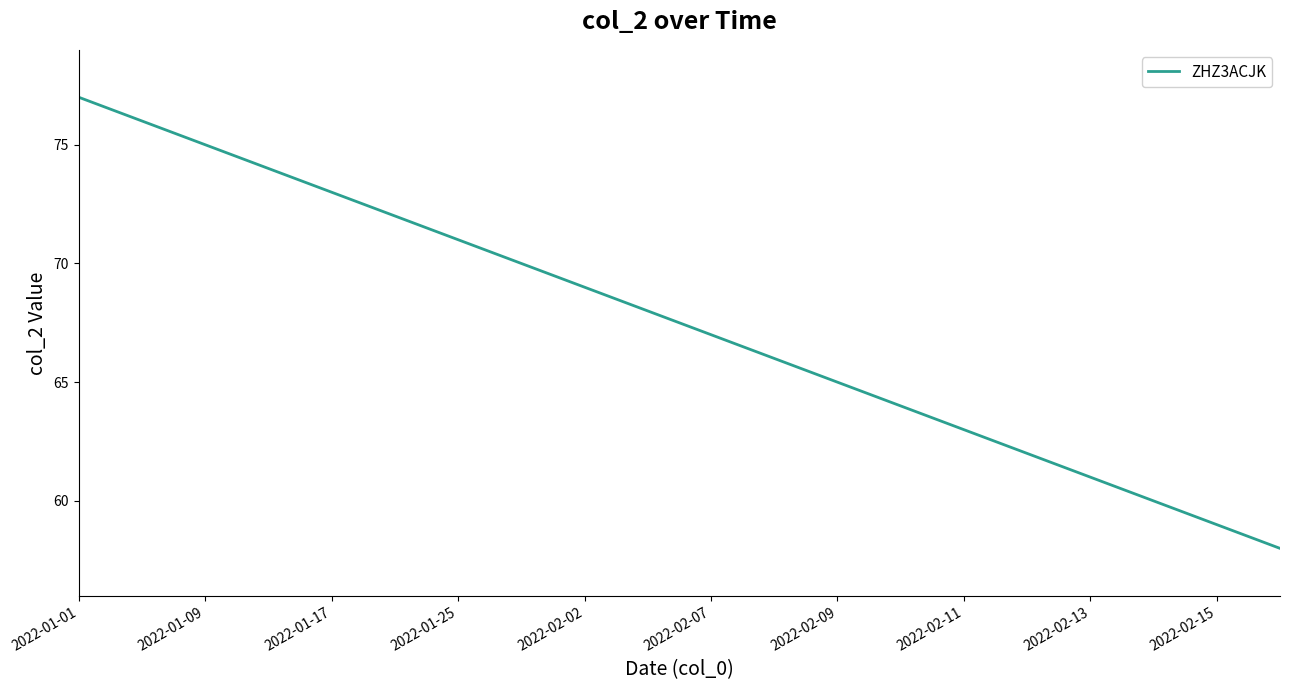

What is the greatest value displayed?

77